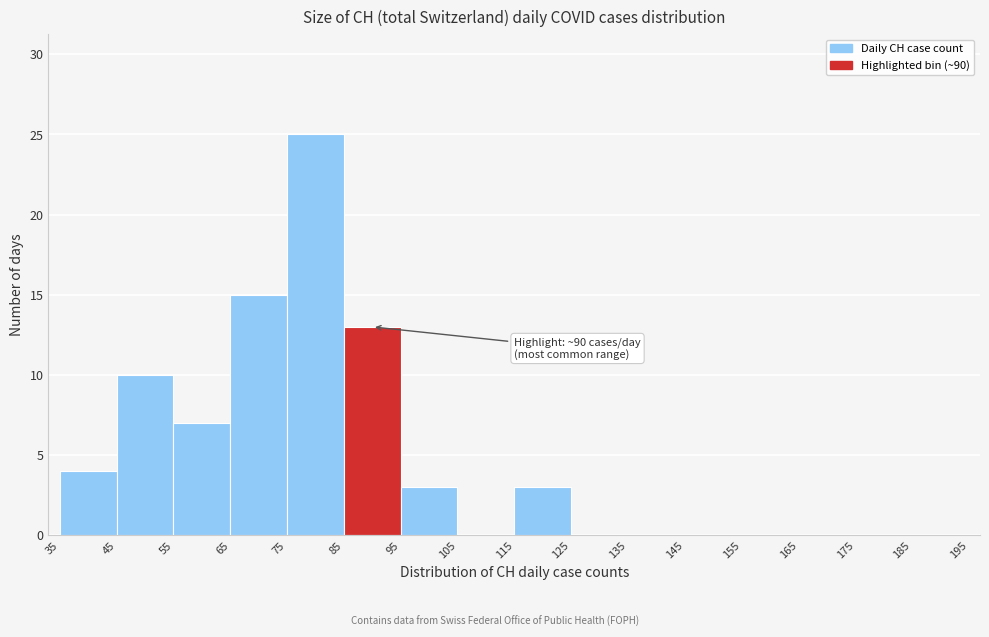

Over which range of the x-axis is the bar tallest?

75 to 85